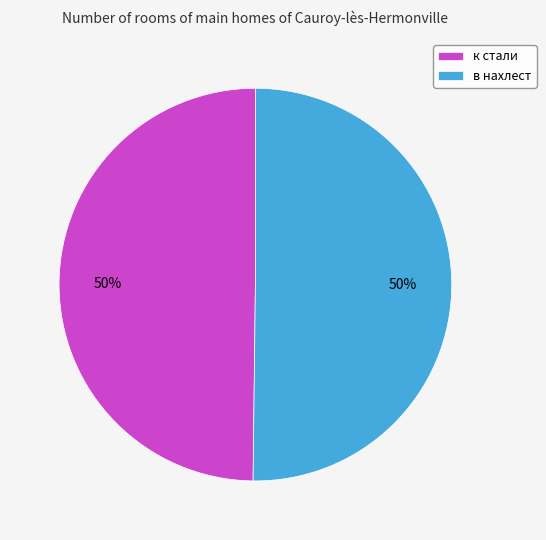

Combined, do в нахлест and к стали account for over 50%?

Yes